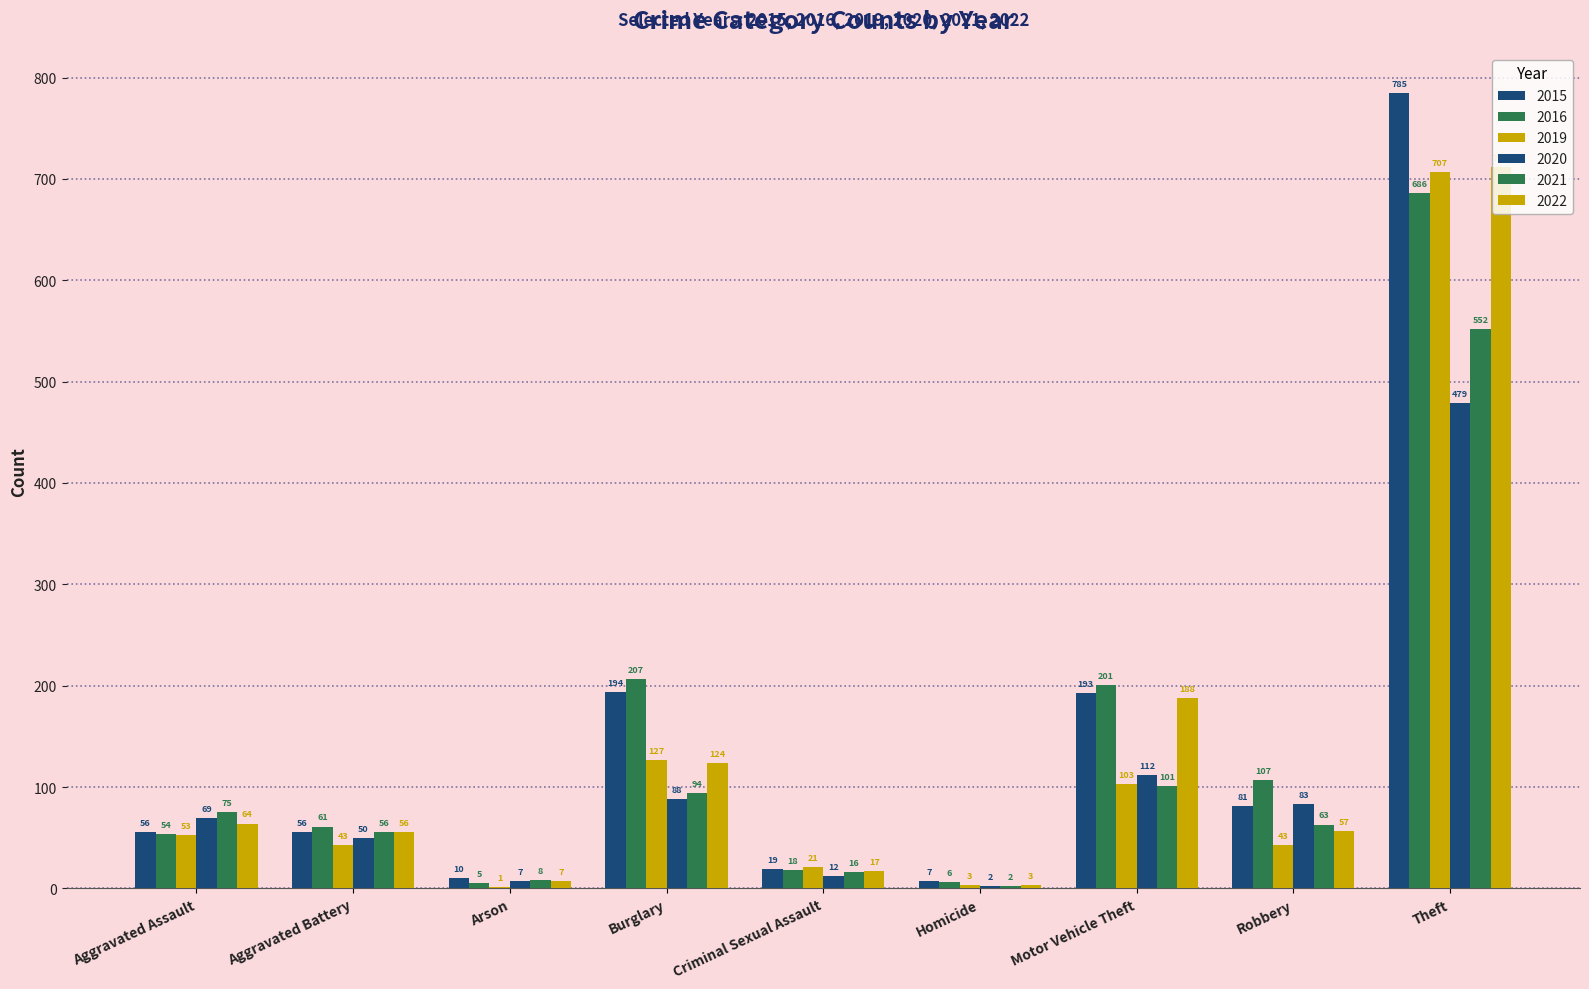

What is the average value of the 2020 series?

100